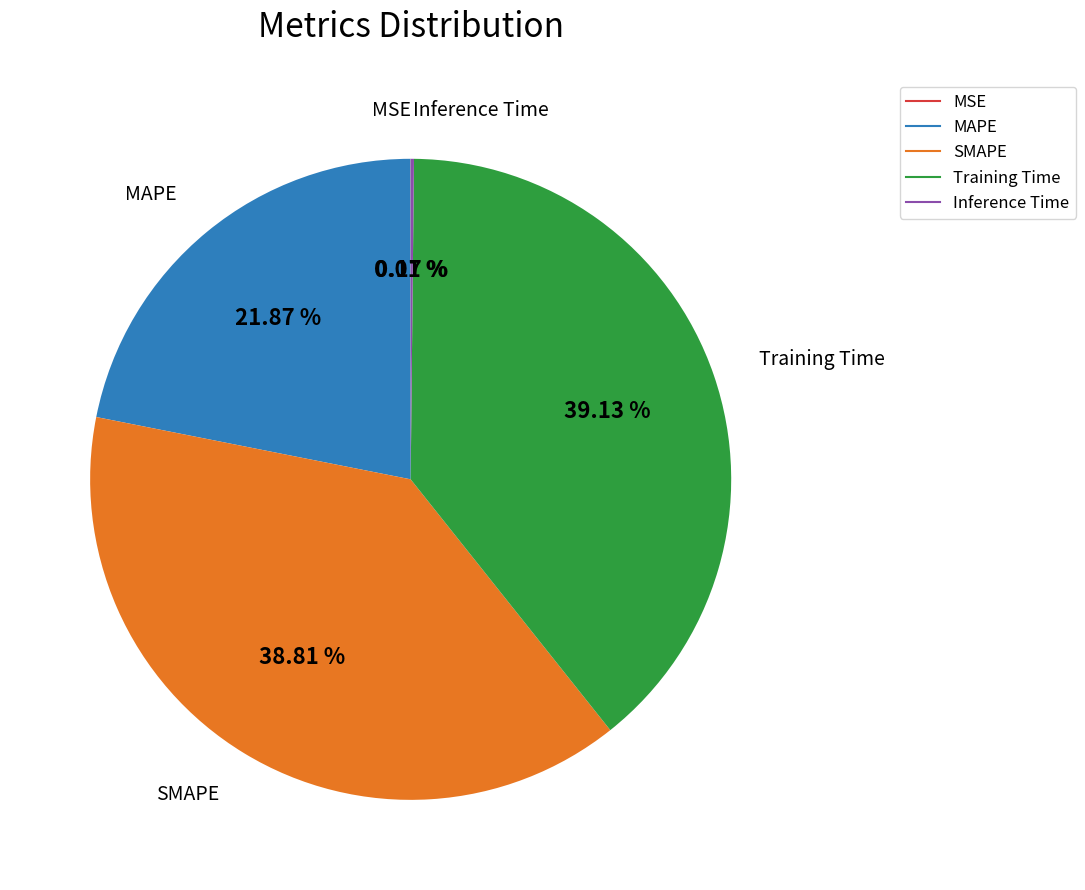

Is SMAPE the majority of the pie?

No